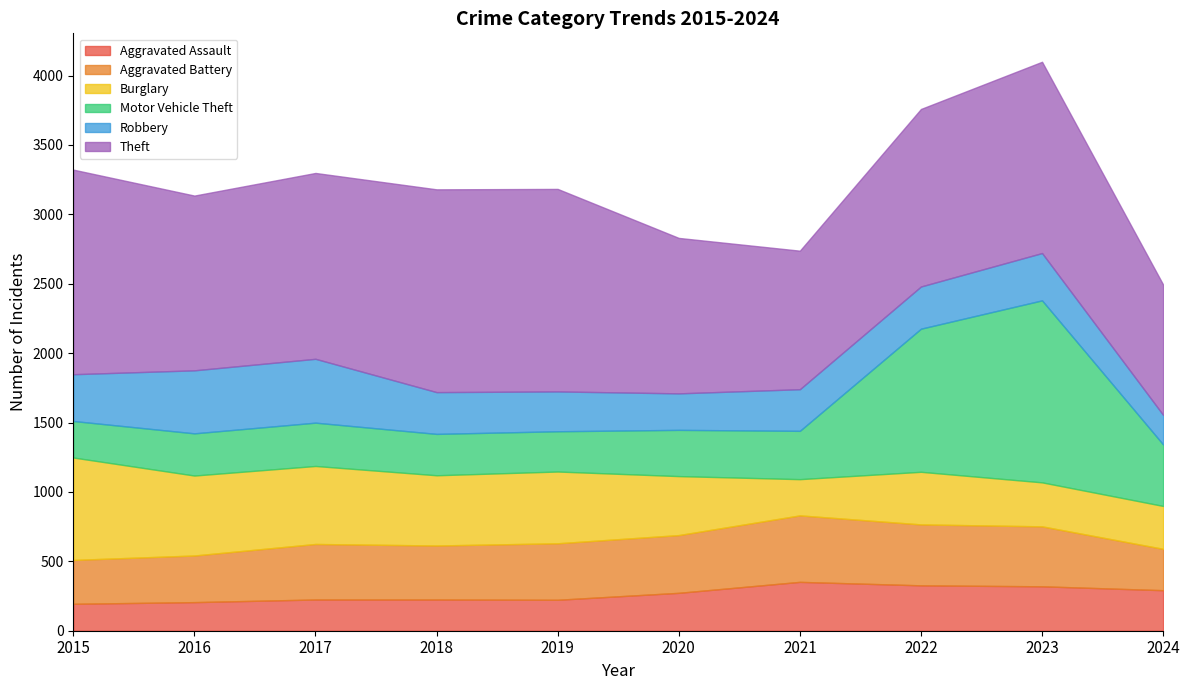

What is the total value across all series at 2020?

2830